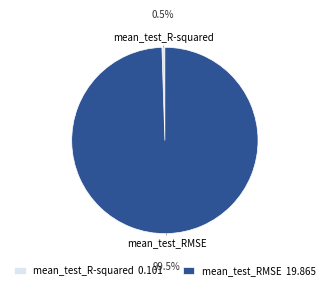

What is the total percentage of mean_test_R-squared 0.101 and mean_test_RMSE 19.865?

100.0%